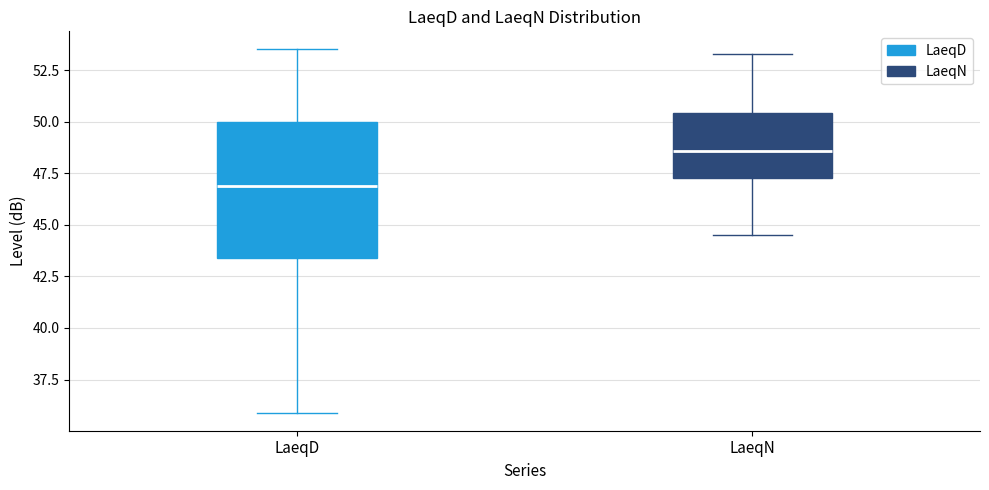

Reading left to right, transcribe this box plot: for each box, give where its median line is, the range the box spans, and where its two whiskers end, as read against the y-axis. The values are not printed on the chart, so give them approximately, as read against the axis.

LaeqD: median 47.0, box 43.5 to 50.0, whiskers 36.0 to 53.5
LaeqN: median 48.5, box 47.5 to 50.5, whiskers 44.5 to 53.5